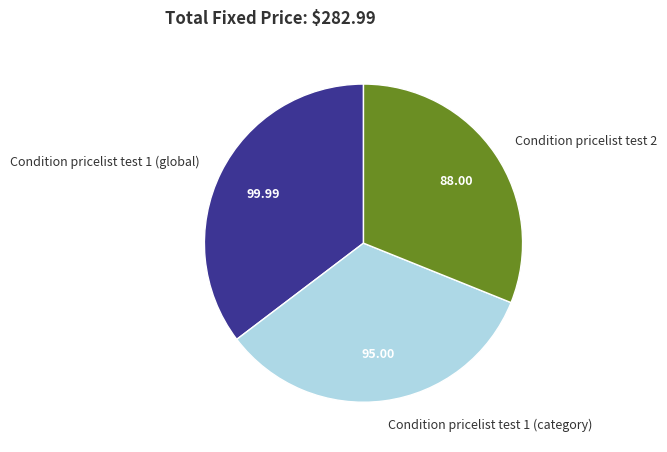

Do Condition pricelist test 1 (category) and Condition pricelist test 2 together represent more than half of the pie?

Yes